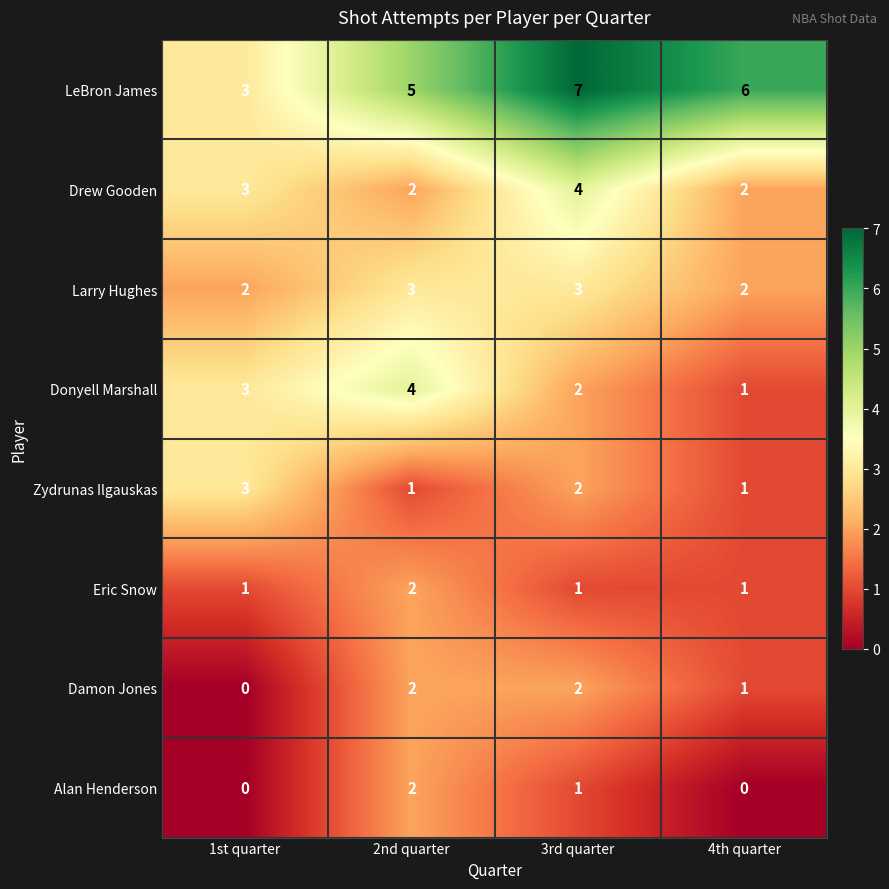

Which series has the largest range (max minus min)?

LeBron James